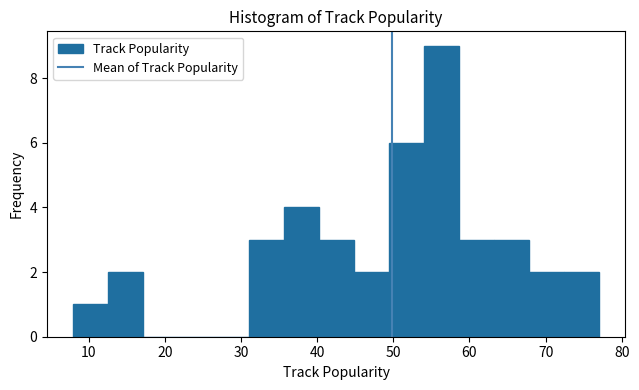

Reading left to right, list every bar in this chart as the range it spans on the x-axis followed by its height. Neither the bar edges nor the heights are printed on the chart, so give them approximately, as read against the axes.

8.0 to 12.6: 1
12.6 to 17.2: 2
17.2 to 21.8: 0
21.8 to 26.4: 0
26.4 to 31.0: 0
31.0 to 35.6: 3
35.6 to 40.2: 4
40.2 to 44.8: 3
44.8 to 49.4: 2
49.4 to 54.0: 6
54.0 to 58.6: 9
58.6 to 63.2: 3
63.2 to 67.8: 3
67.8 to 72.4: 2
72.4 to 77.0: 2